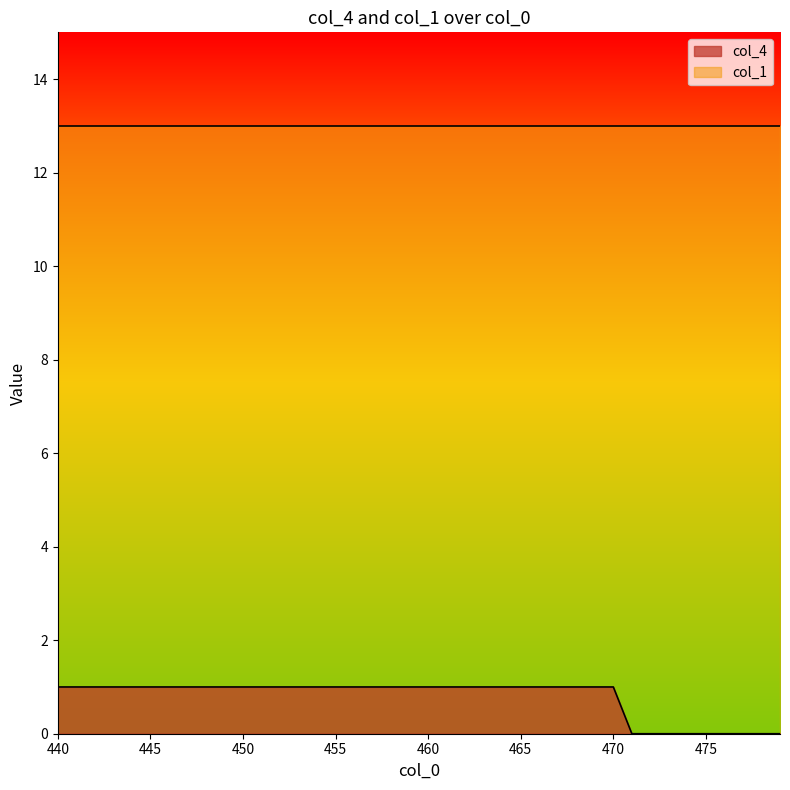

What is the value of the 15th point from the left?

1